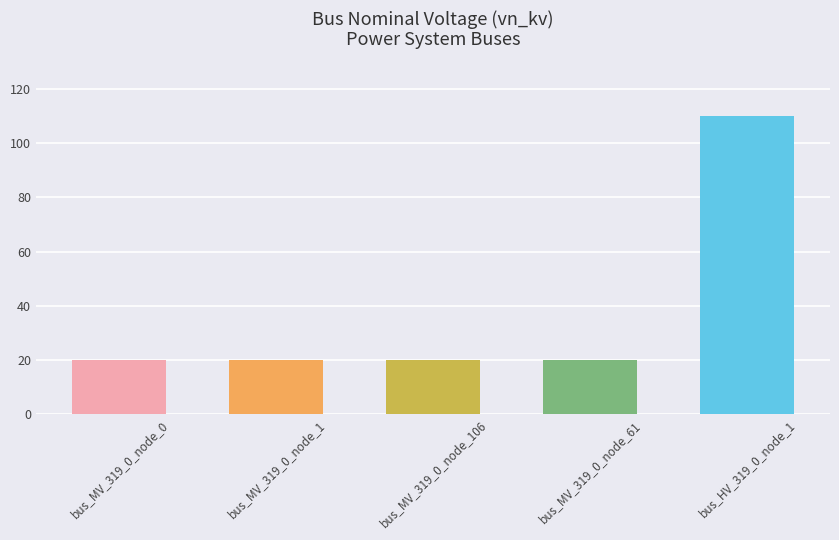

The value at bus_MV_319_0_node_0 is 20. True or false?

True